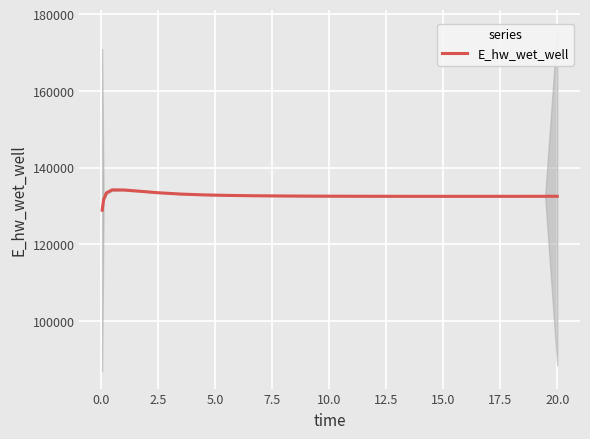

True or false: the data has more than 1 interior local peaks.

False